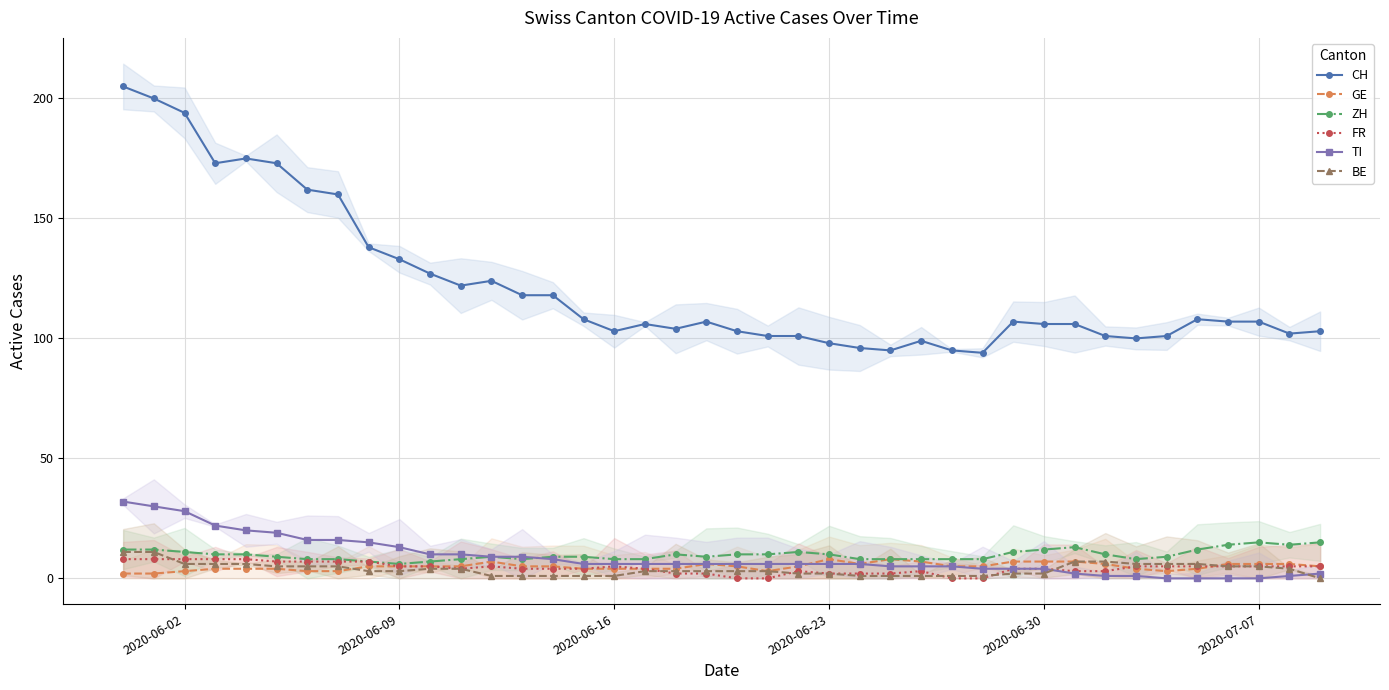

True or false: GE has more than 0 points higher than both neighbors.

True